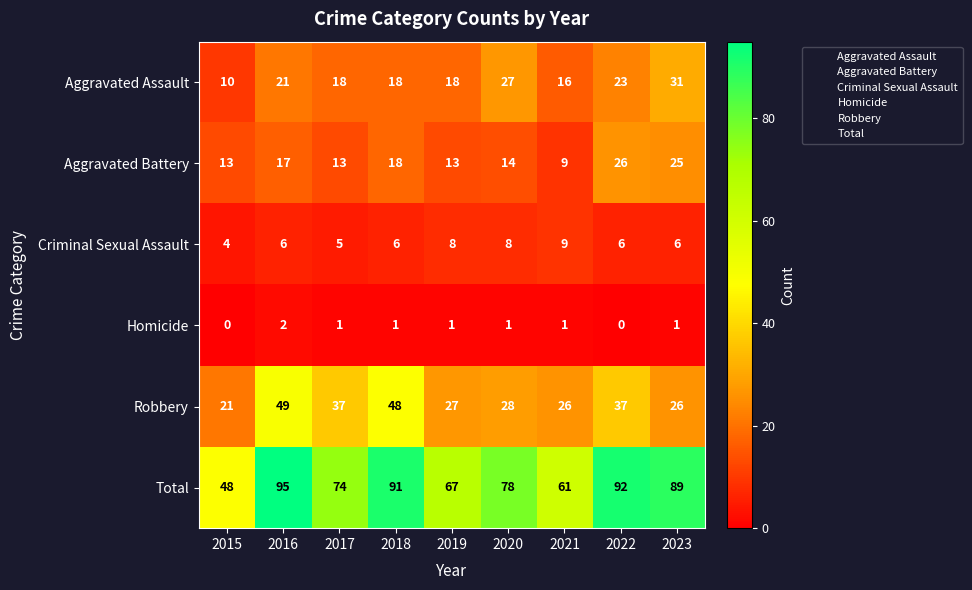

What is the sum of all Total values?

695